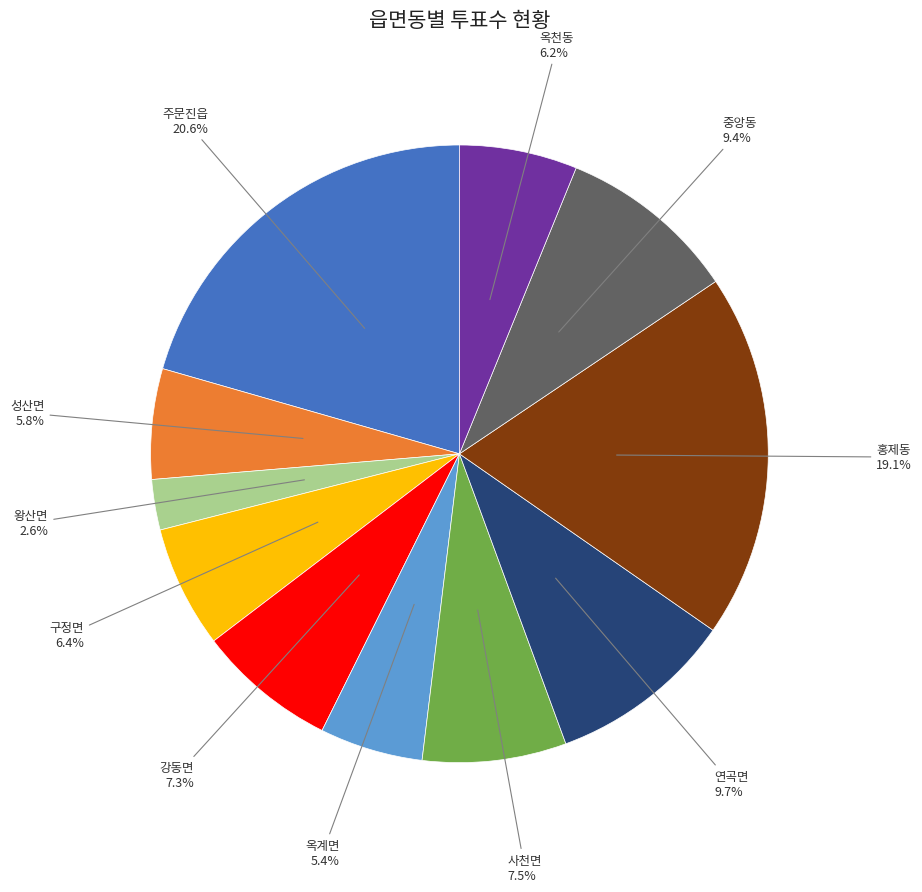

Is there a majority slice in this chart?

No